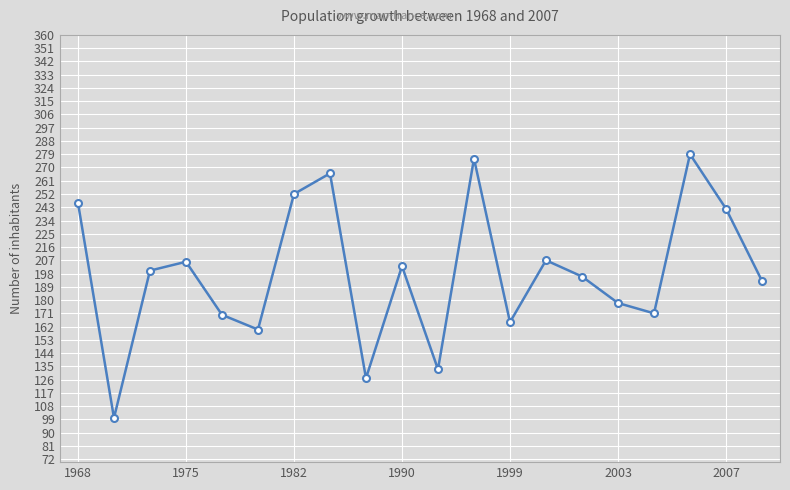

What is the value of the 19th point from the left?

242